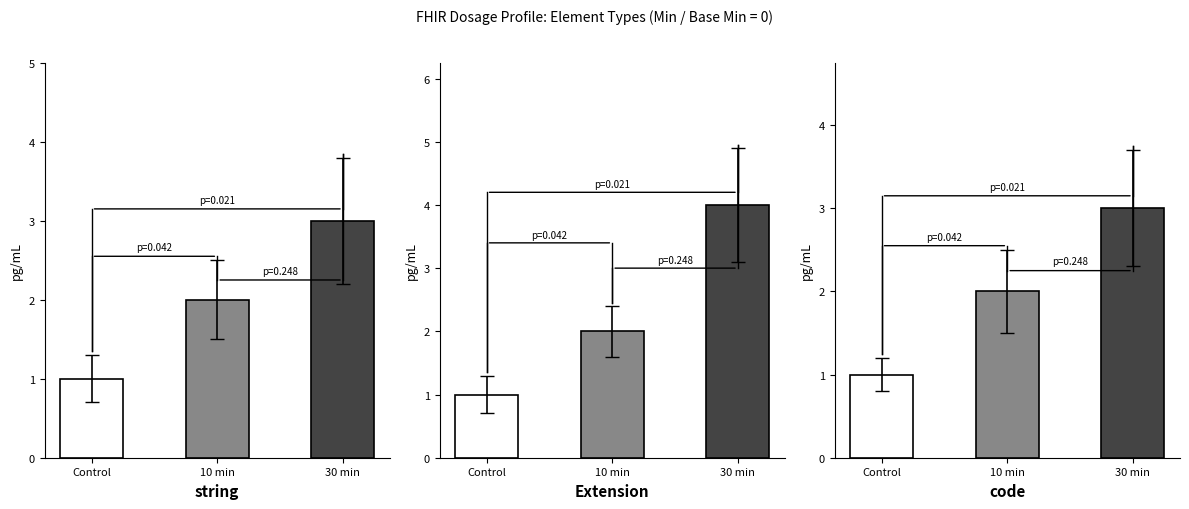

Count the number of data series in this chart.

3